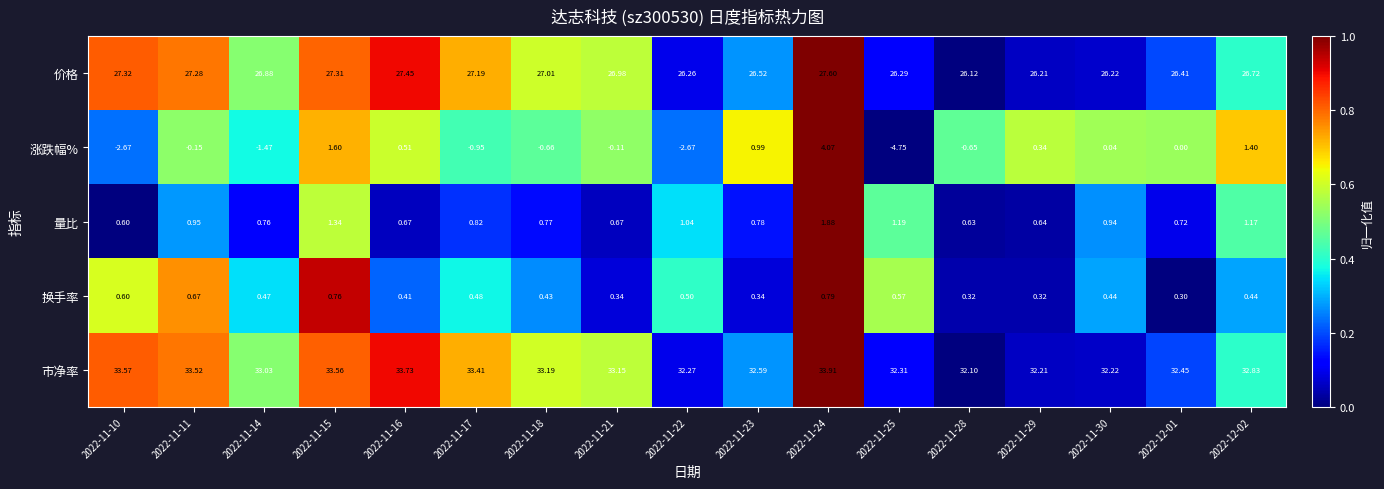

Which series has the largest range (max minus min)?

涨跌幅%